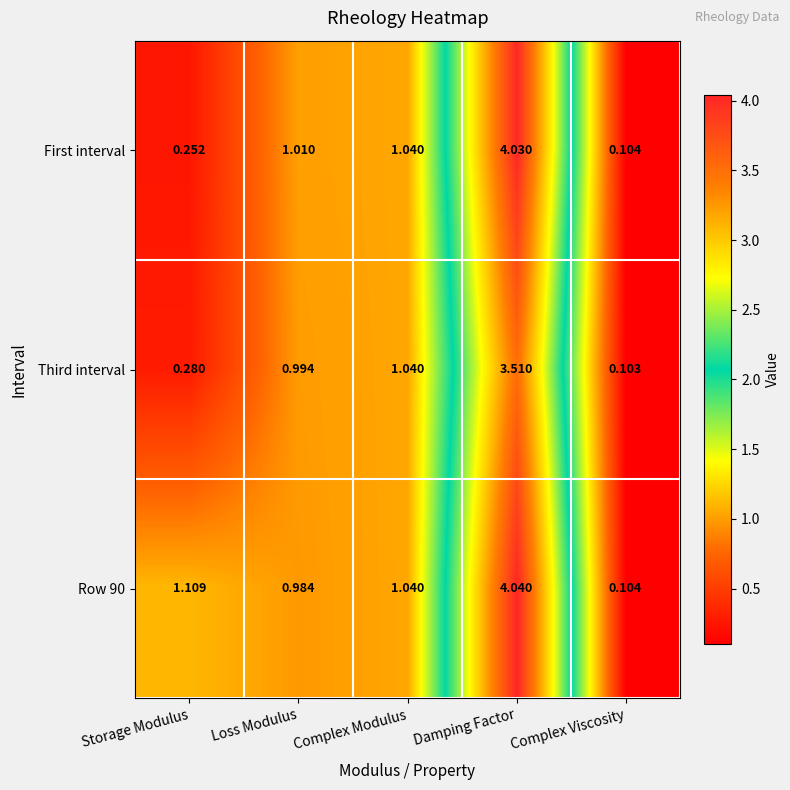

Which category has the lowest value across all series?

Complex Viscosity